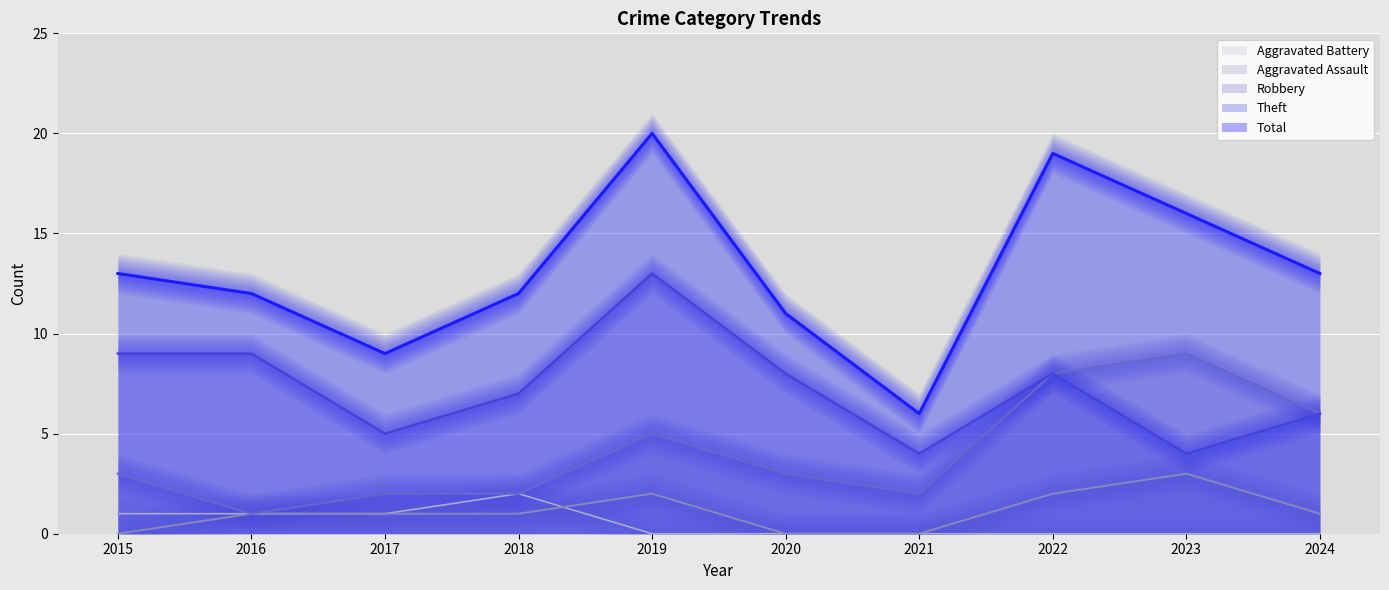

How many data points does each series have?

10